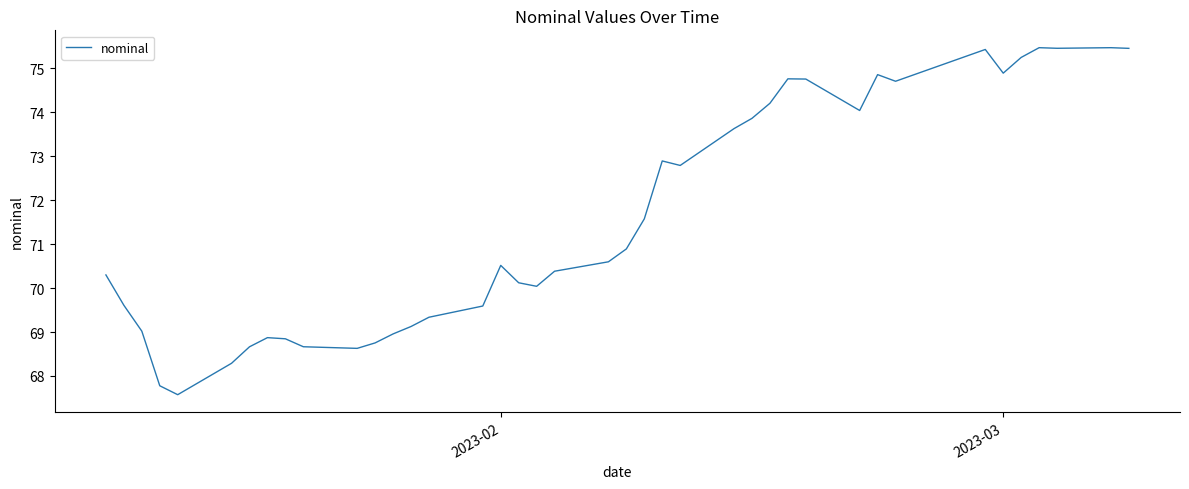

What is the minimum value shown in the chart?

67.6